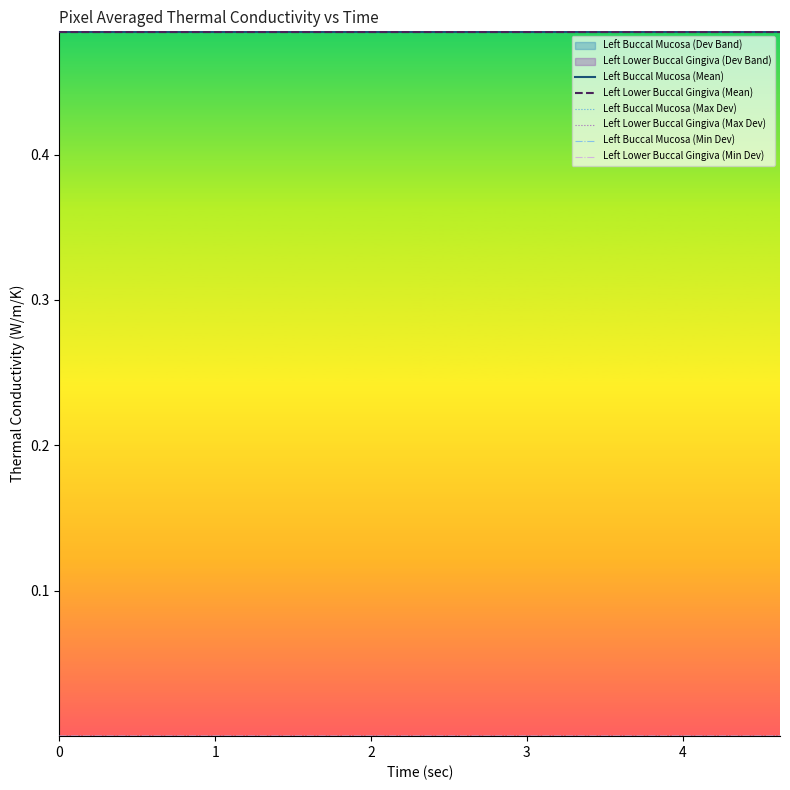

True or false: Left Lower Buccal Gingiva (Mean) has a value of 0.8 at 2.

False